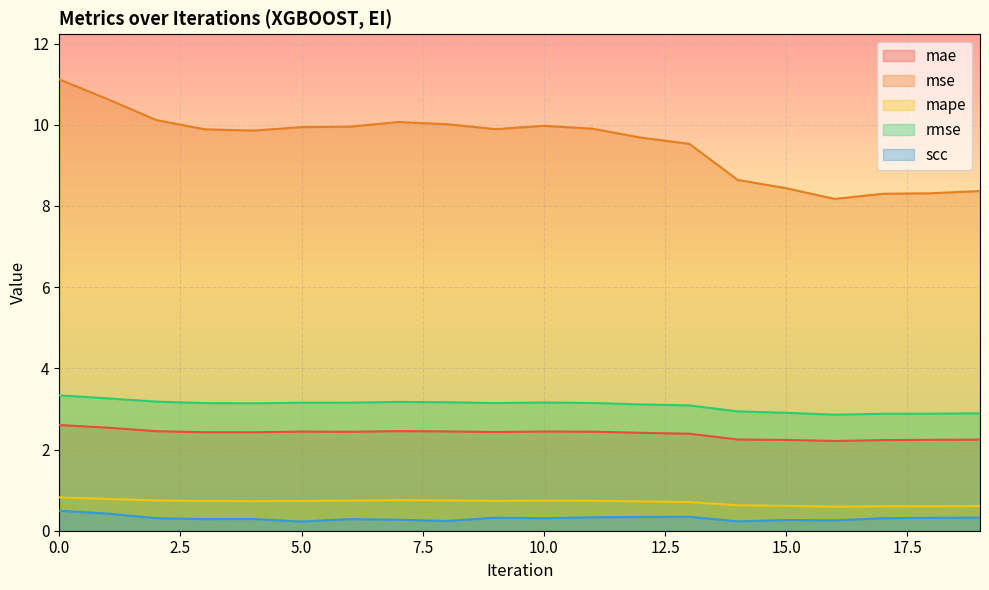

At how many categories does at least one series exceed 2?

20